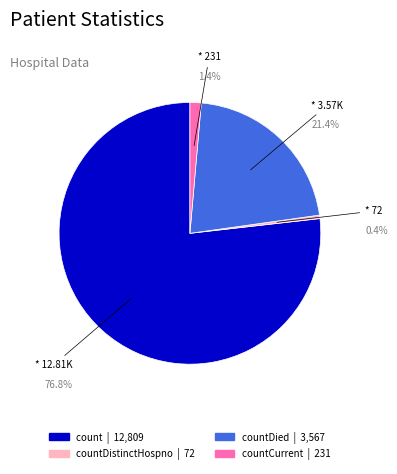

Which category has the biggest portion of the pie?

count